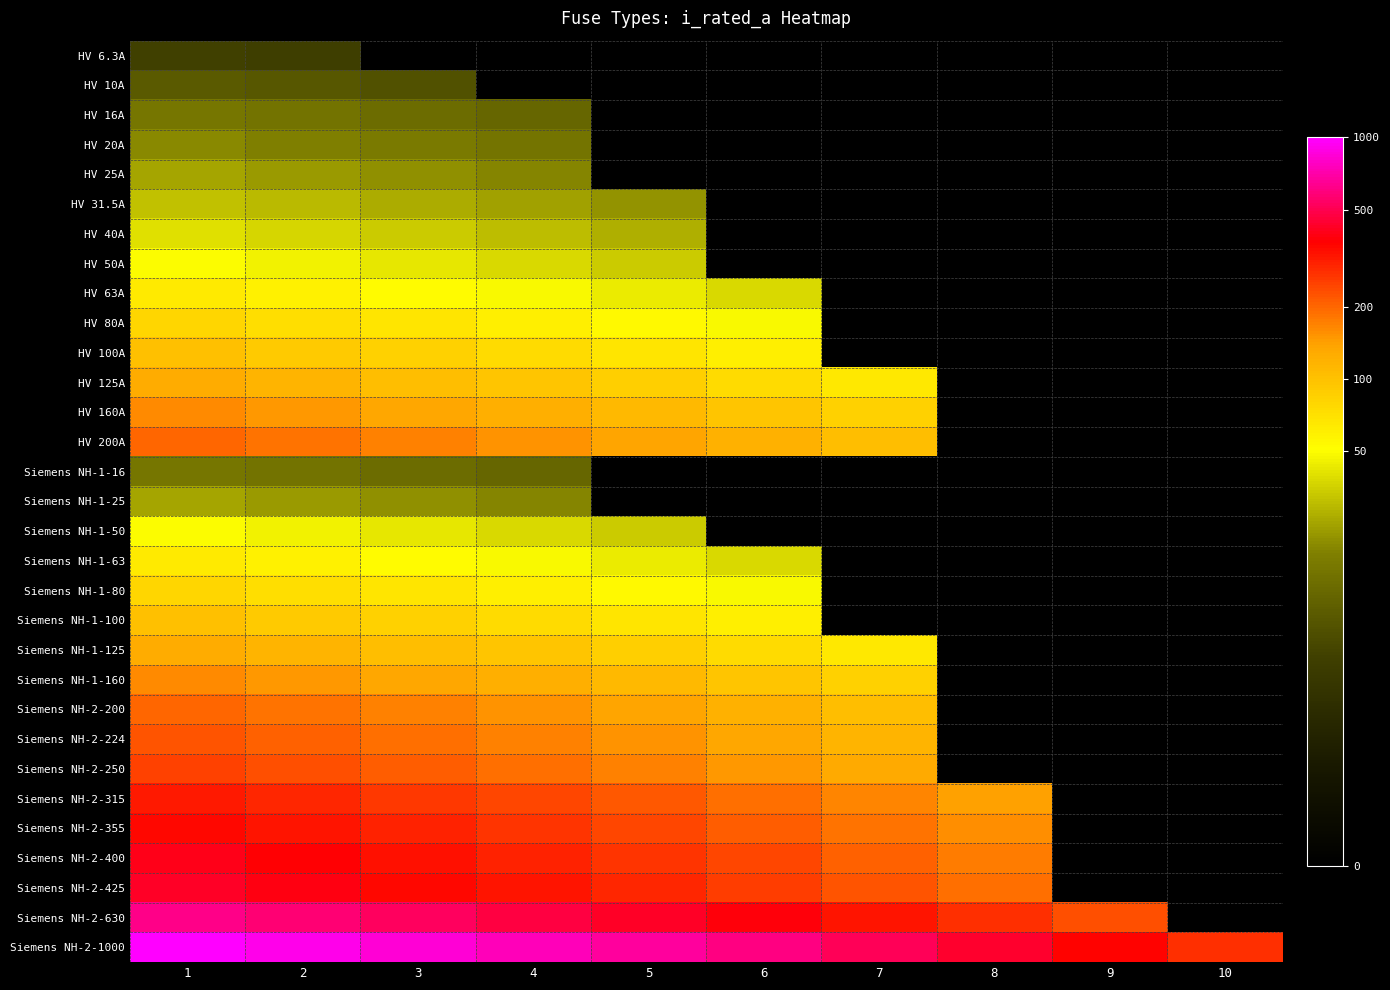

List the labels in order of Siemens NH-2-425 value, largest first.

1, 2, 3, 4, 5, 6, 7, 8, 9, 10